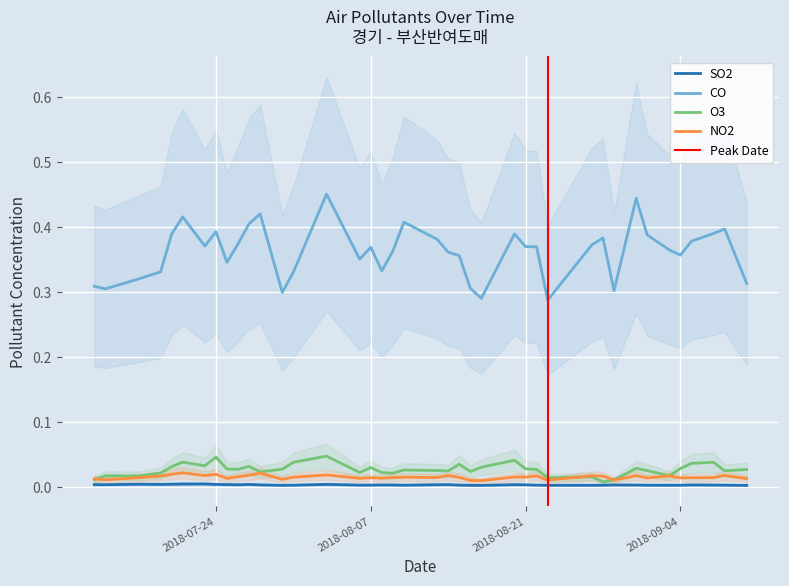

At how many categories does at least one series exceed 0?

40